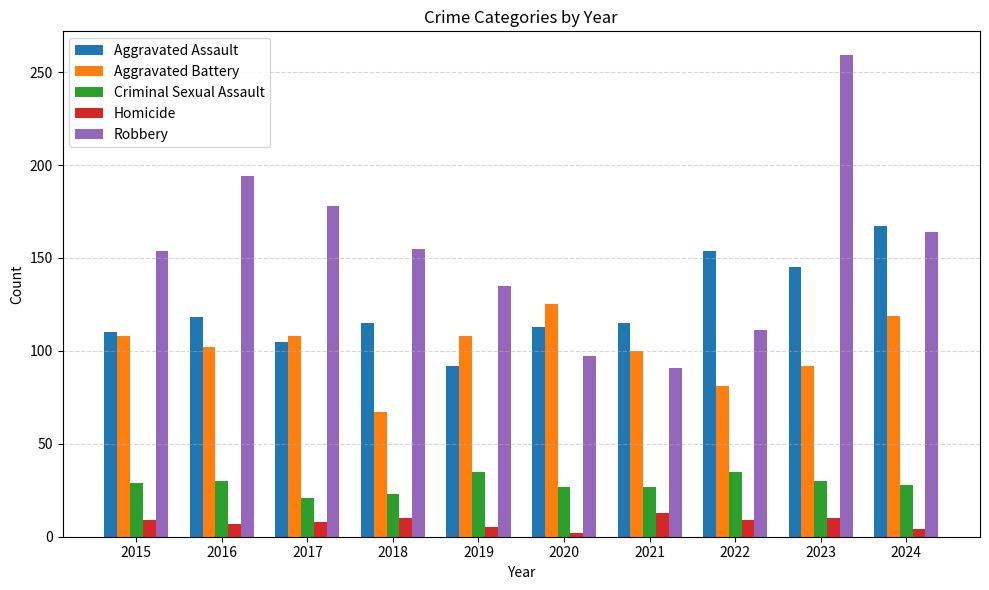

Where does the Aggravated Assault series first go above 115?

2016